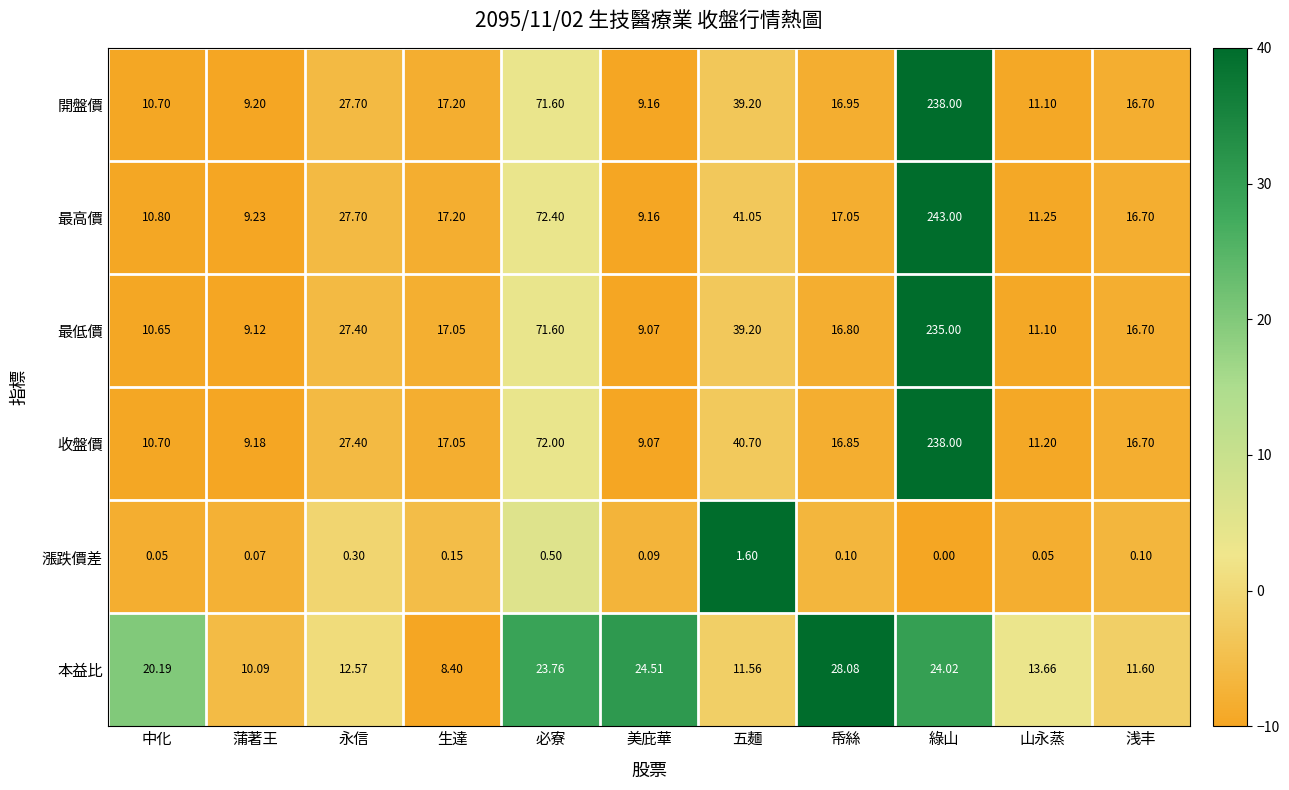

At which category is the sum across all series the highest?

綠山